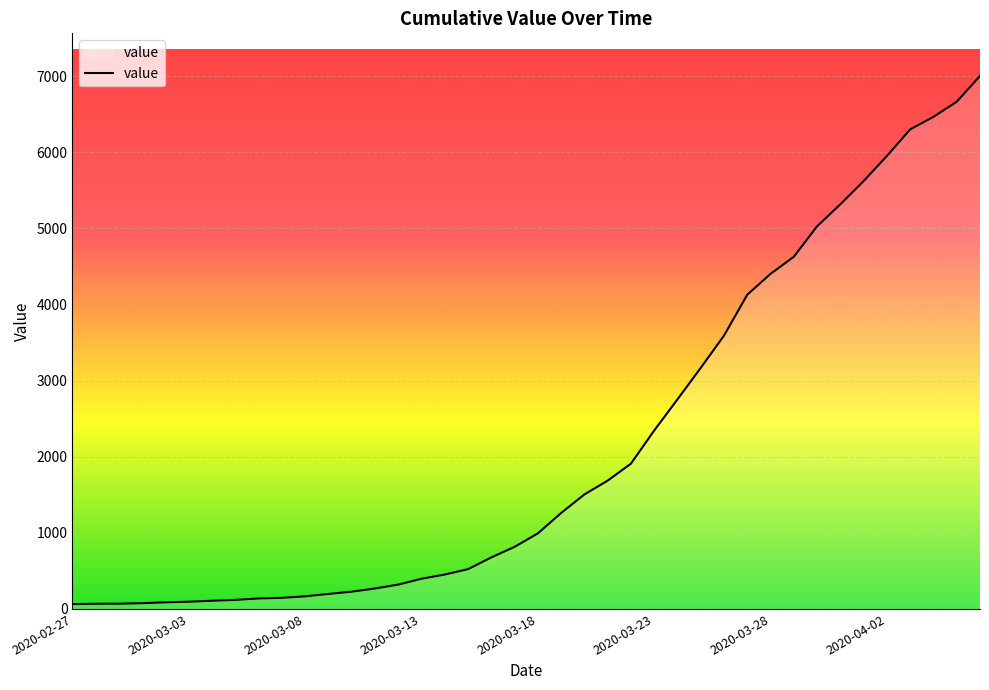

What is the greatest value displayed?

7003